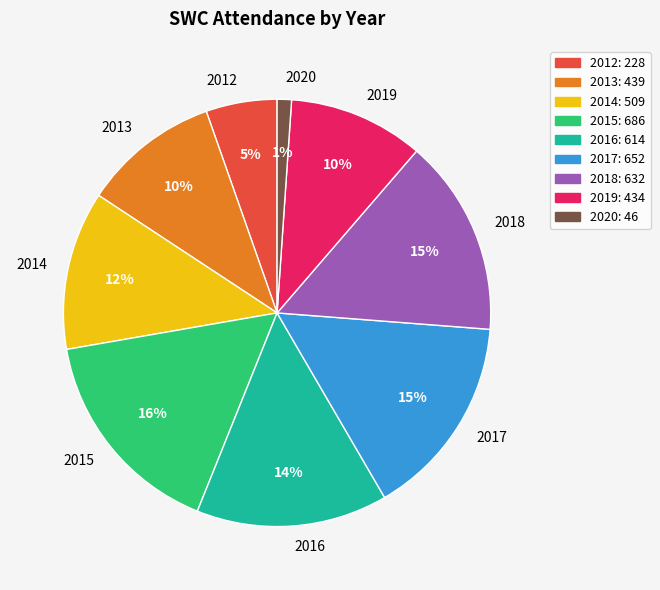

Does any single category account for the majority?

No